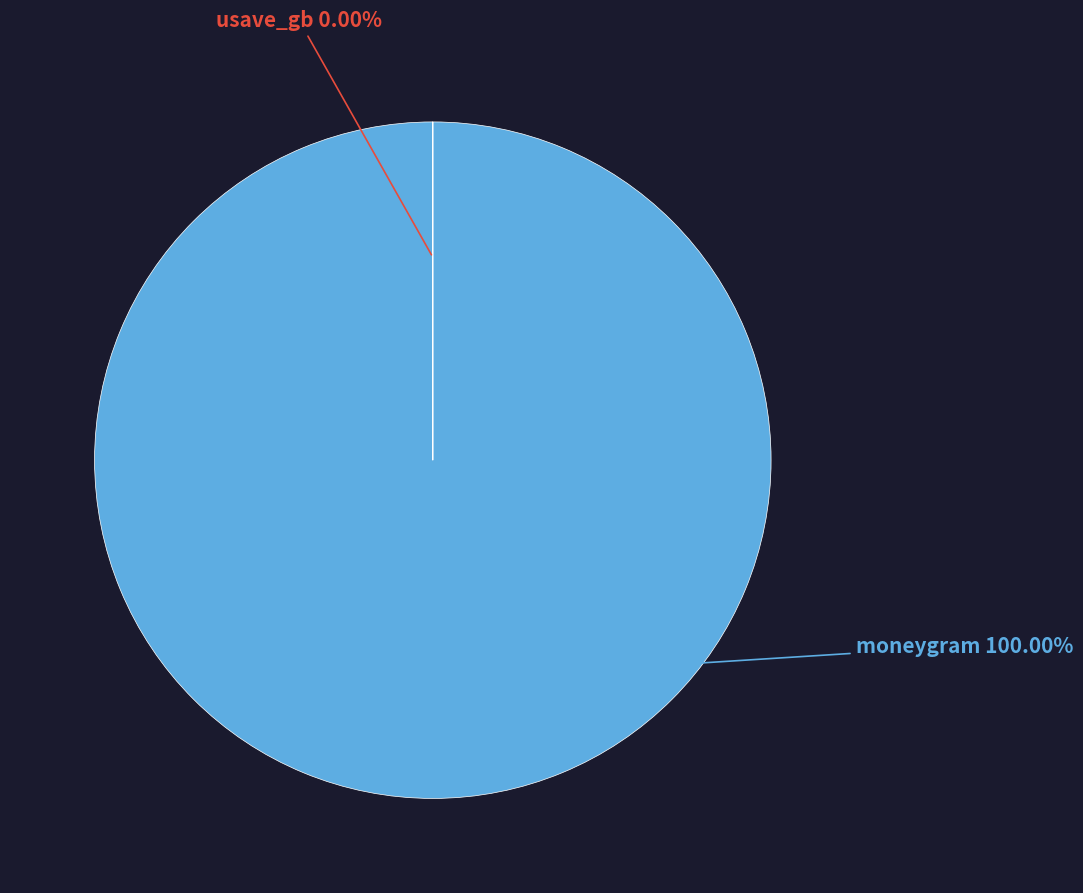

What is the change in value from moneygram to usave_gb?

-74737468